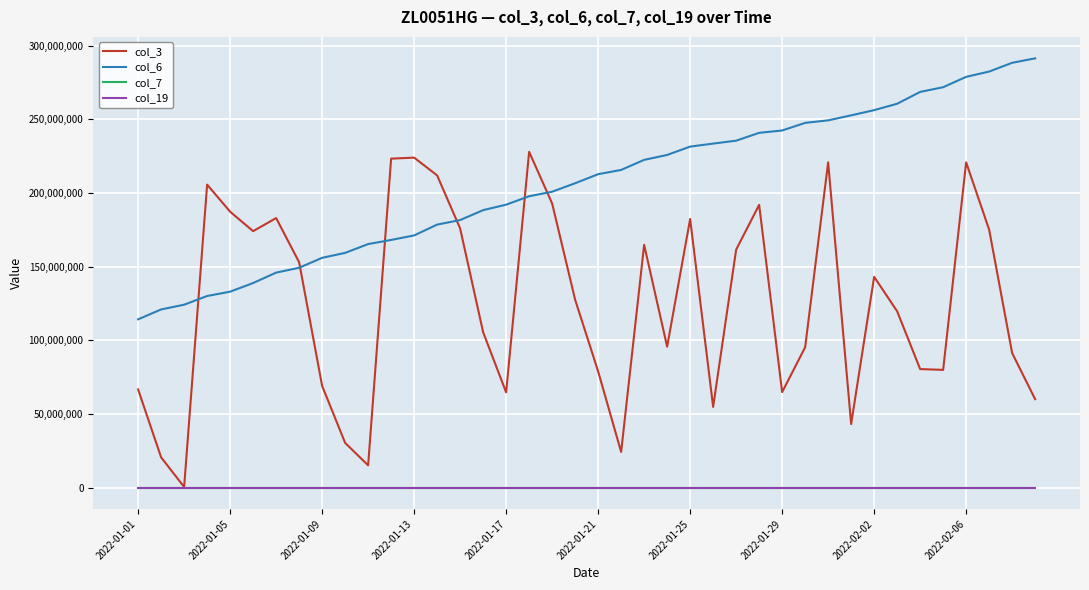

Which series has the widest spread of values?

col_3